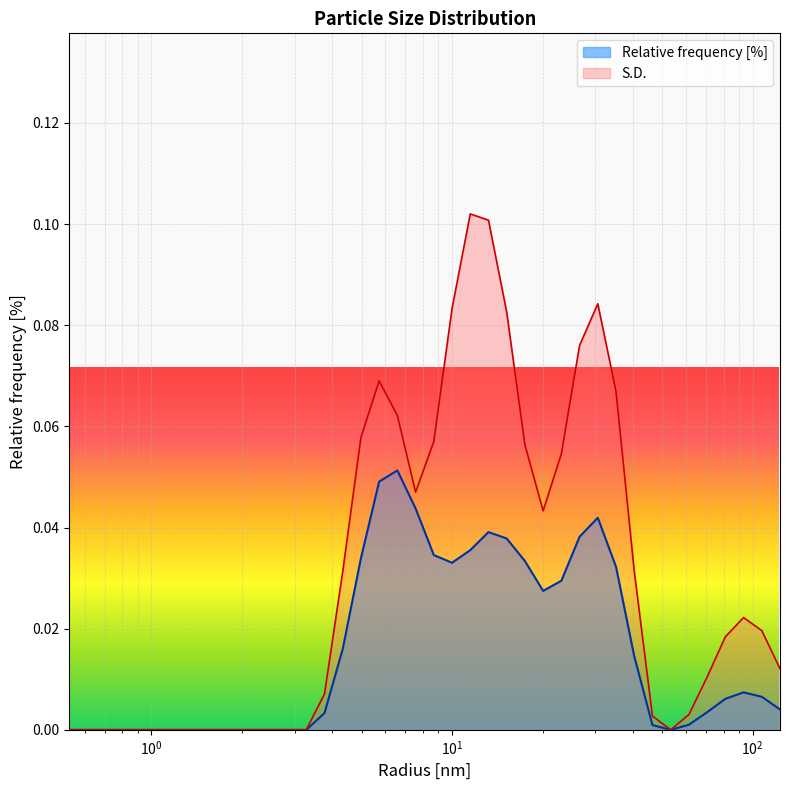

Which series has the largest range (max minus min)?

S.D.